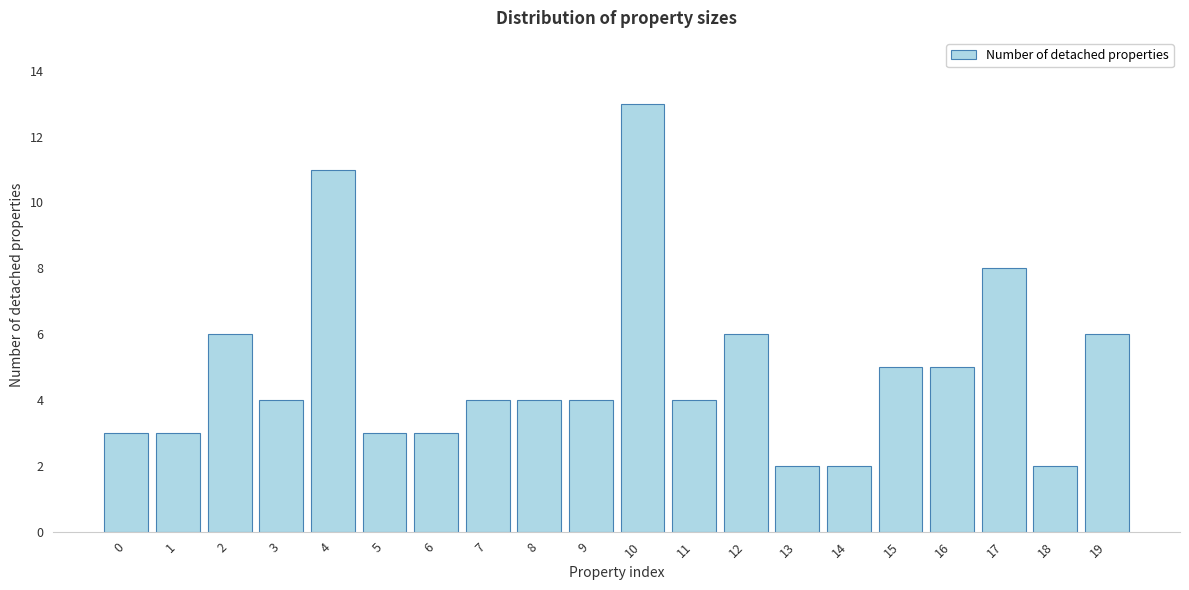

Reading left to right, what are all the values shown in this chart?

3	3	6	4	11	3	3	4	4	4	13	4	6	2	2	5	5	8	2	6